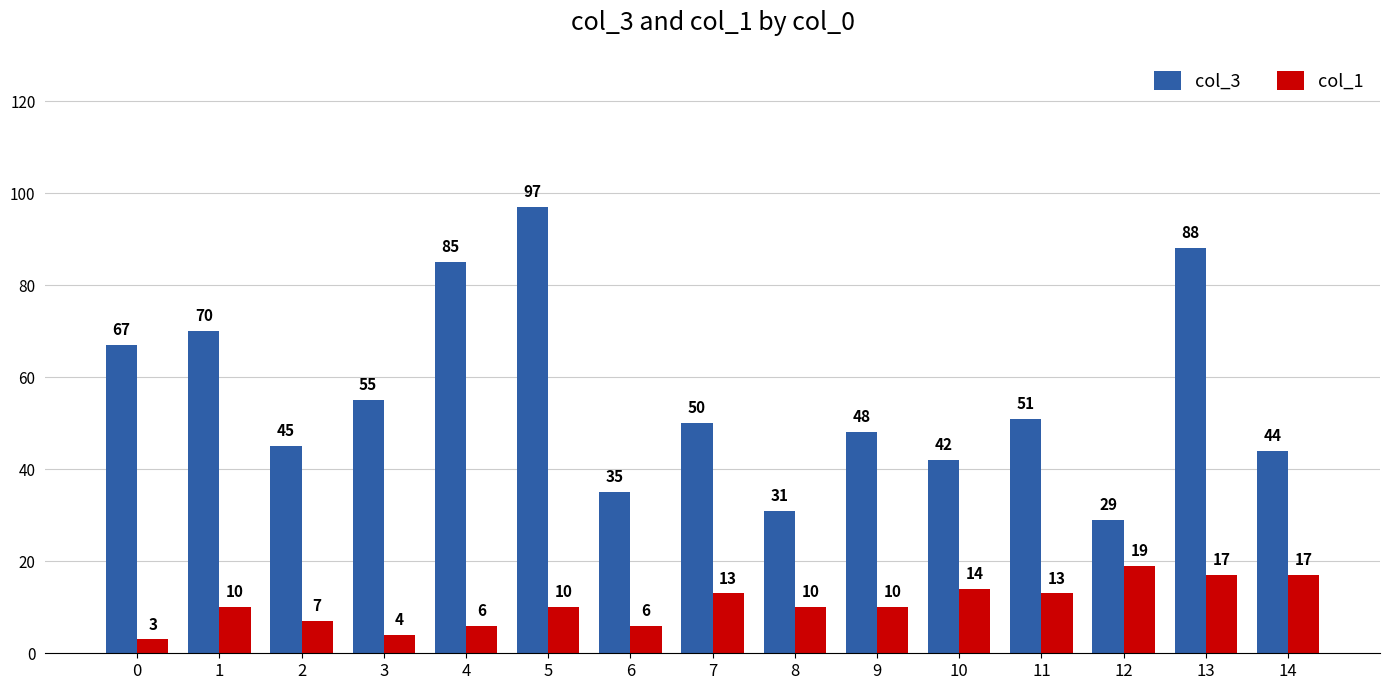

Rank the series at 4 from highest to lowest value.

col_3, col_1